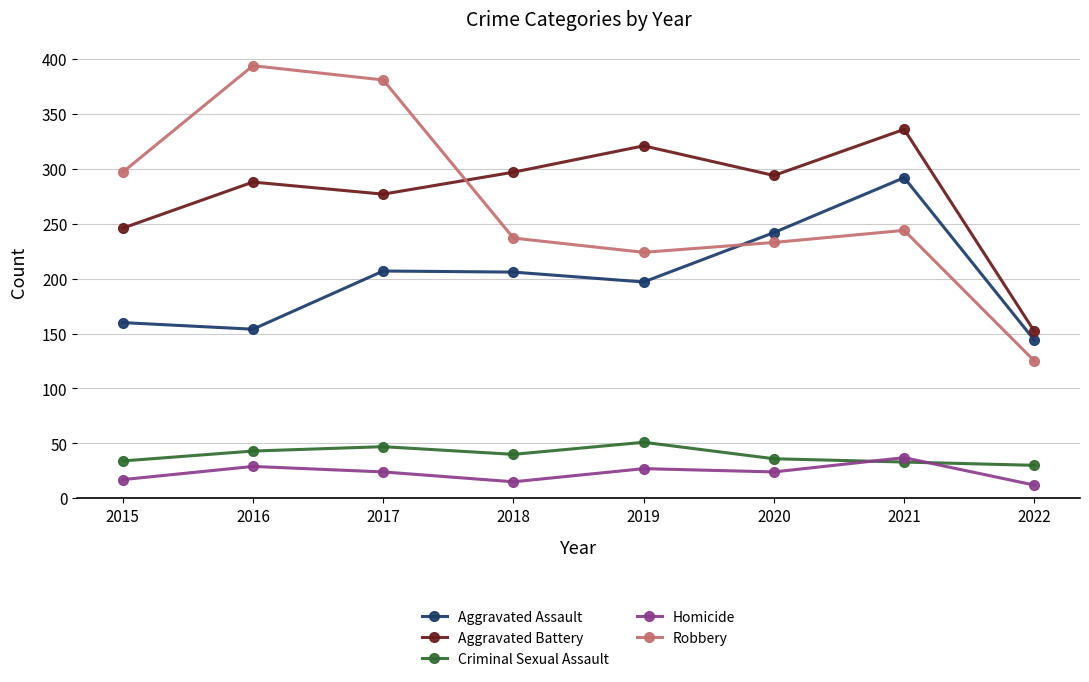

How many interior local peaks does the Aggravated Assault series have?

2